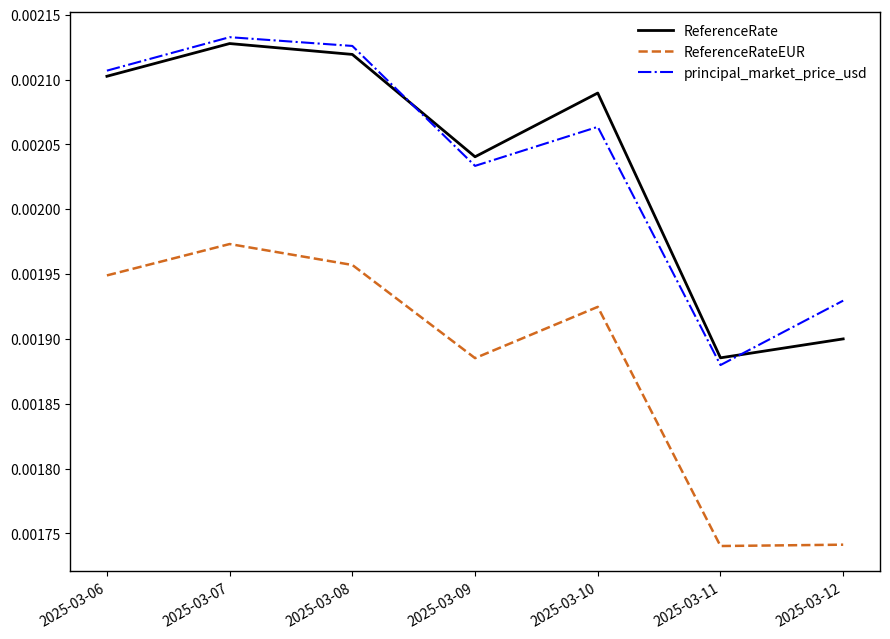

Is the value of principal_market_price_usd at 2025-03-09 greater than the value of ReferenceRateEUR at 2025-03-08?

Yes